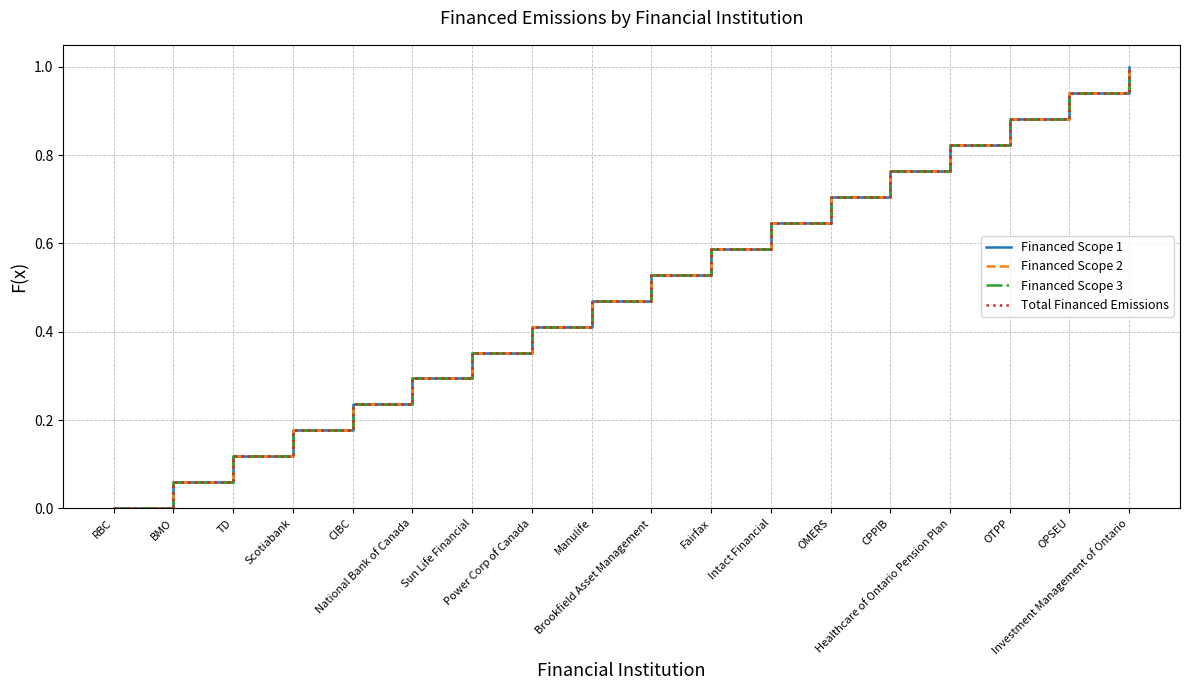

List the series in order of their peak value, lowest first.

Financed Scope 1, Financed Scope 2, Financed Scope 3, Total Financed Emissions